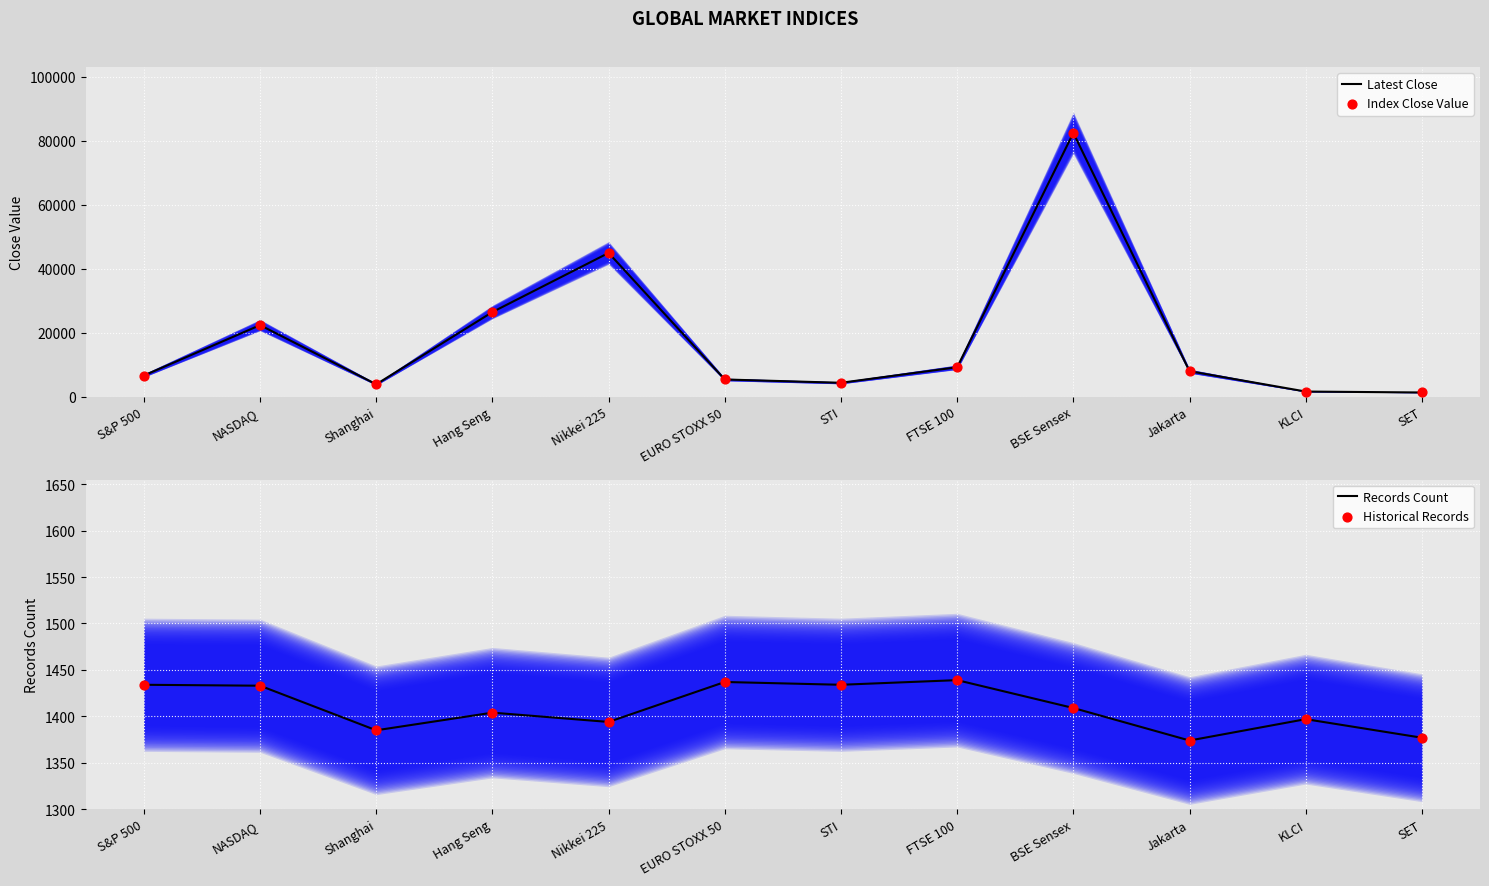

Is the value of Records Count at KLCI greater than the value of Index Close Value at Hang Seng?

No